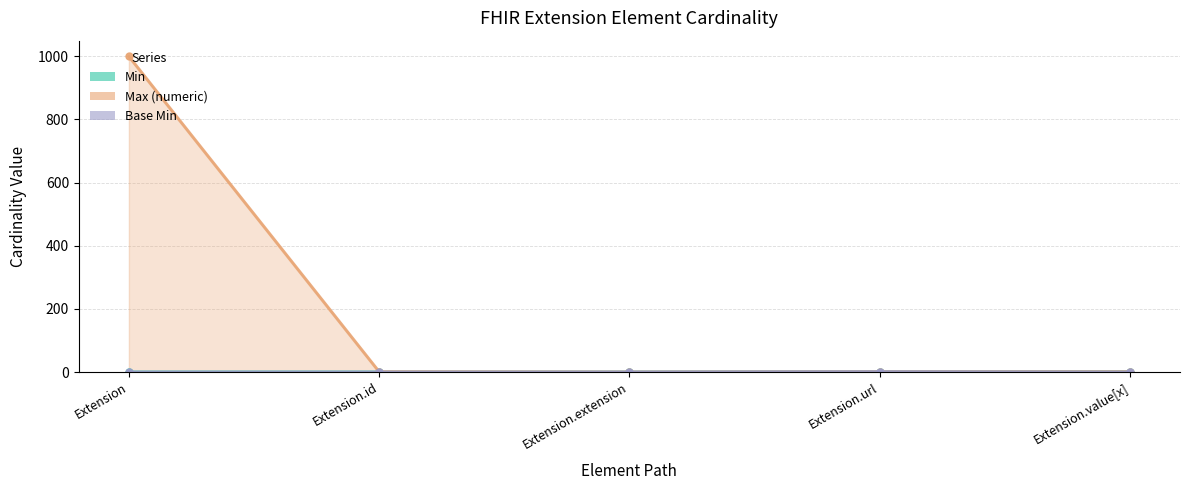

True or false: Base Min has a value of 0 at Extension.extension.

True